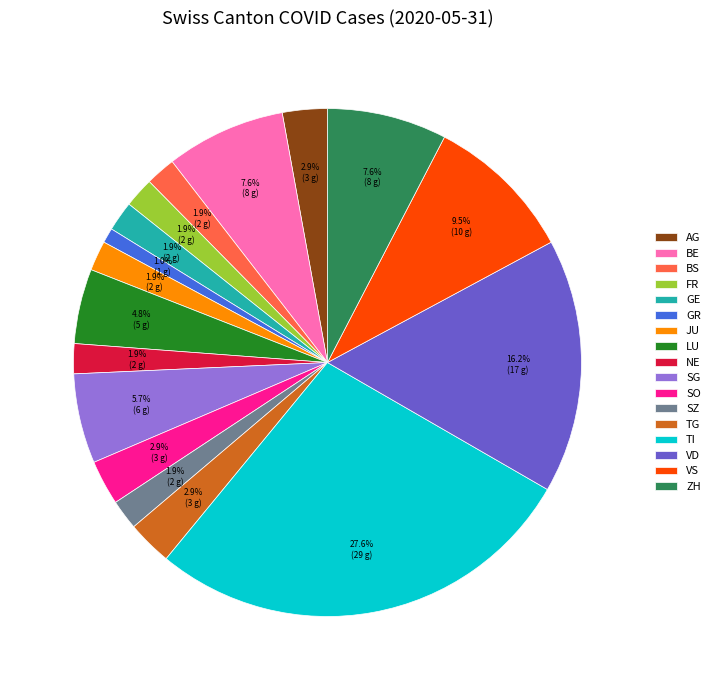

Which slice is the largest?

TI